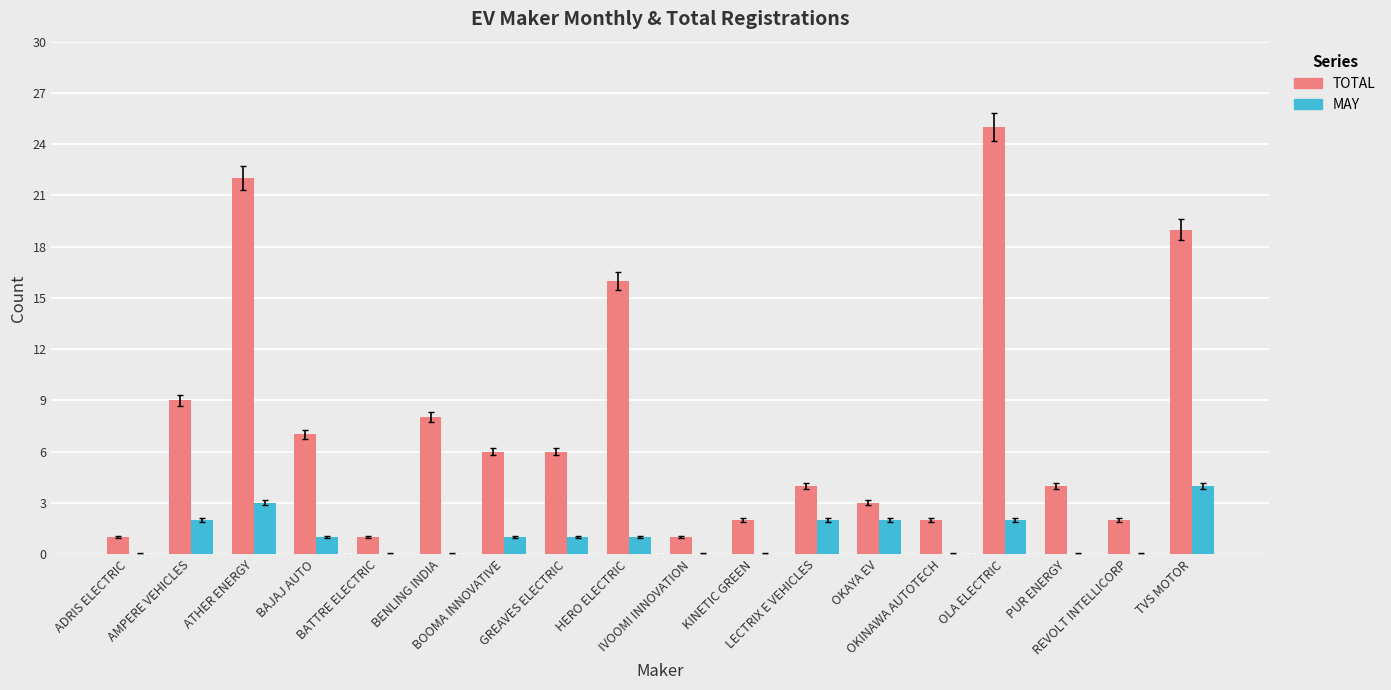

Reading left to right, what are all the values shown in this chart?

TOTAL: 1	9	22	7	1	8	6	6	16	1	2	4	3	2	25	4	2	19
MAY: 0	2	3	1	0	0	1	1	1	0	0	2	2	0	2	0	0	4